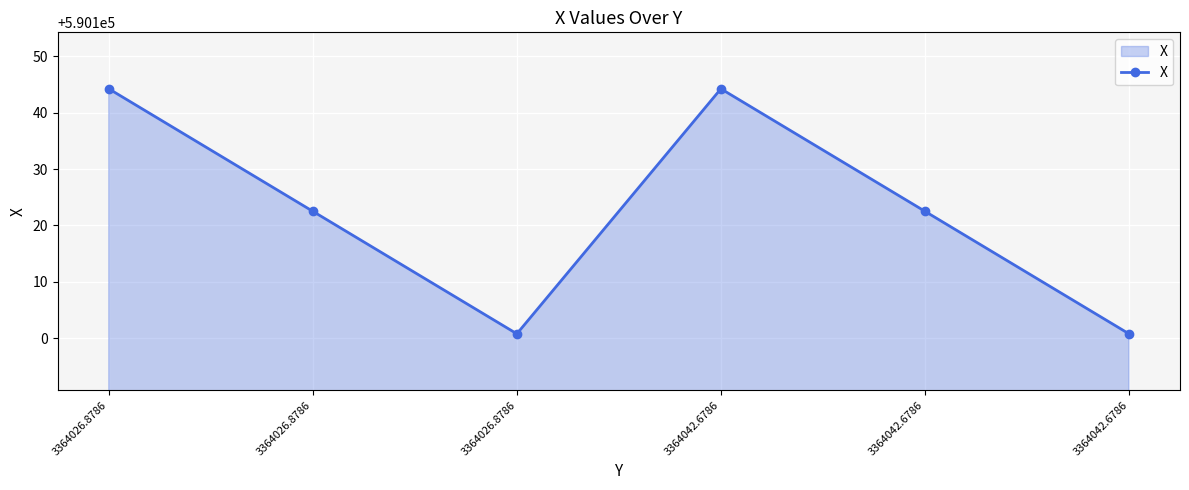

How many values exceed 590122?

4